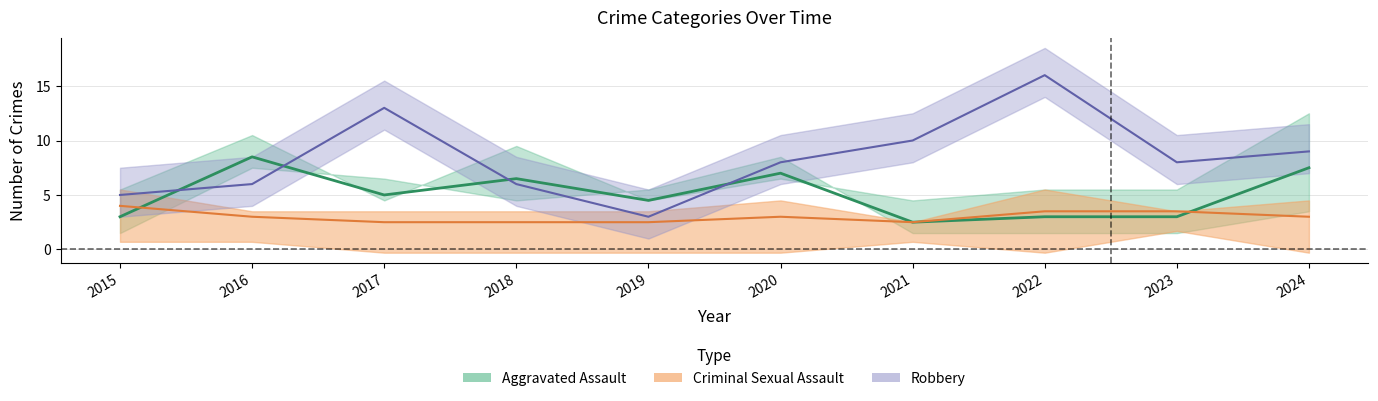

Which series has the widest spread of values?

Robbery